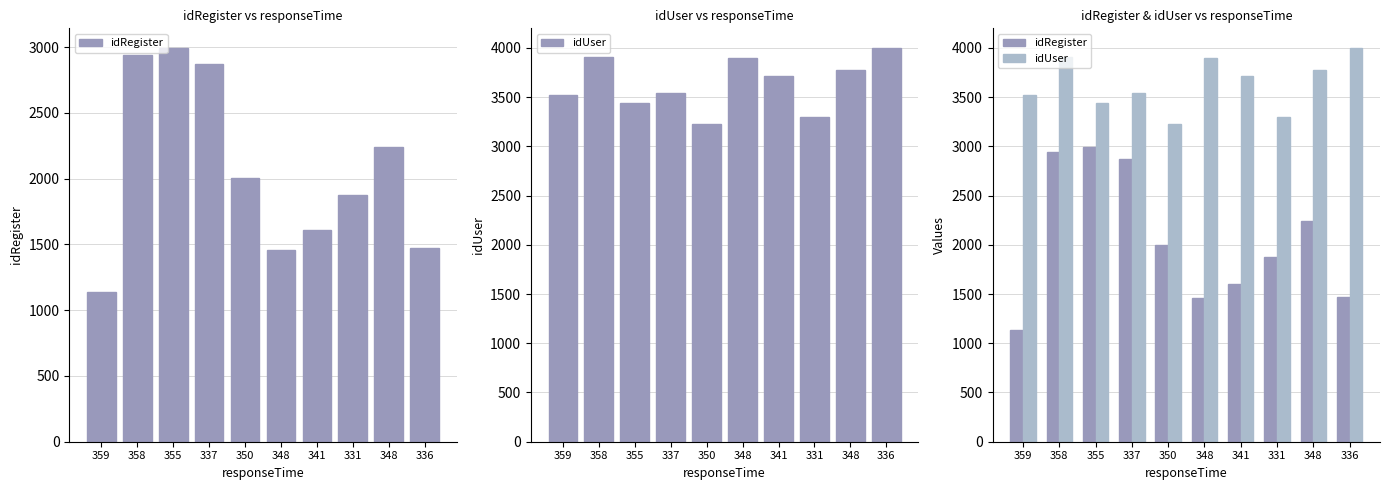

Rank the series by their maximum value, from lowest to highest.

idRegister, idUser